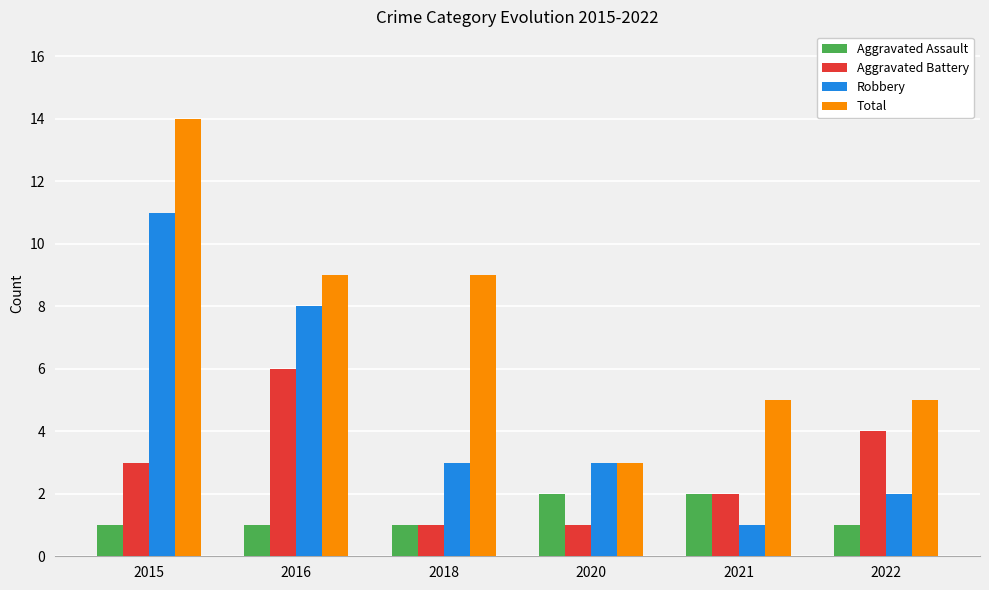

What is the lowest value of the Total series?

3